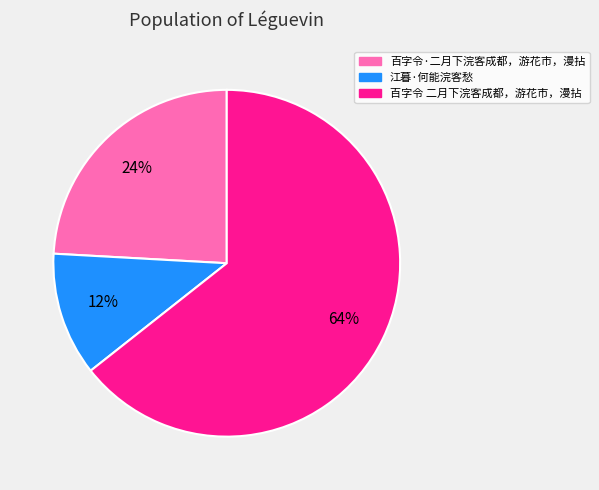

Does 百字令 二月下浣客成都，游花市，漫拈 account for over 50% of the chart?

Yes